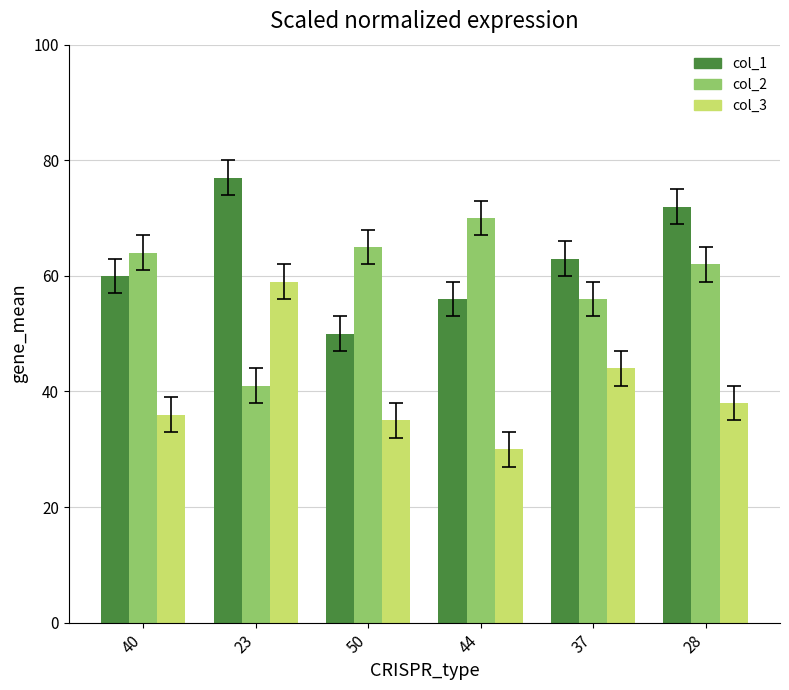

Reading left to right, list all the values displayed in this chart.

col_1: 40=60	23=77	50=50	44=56	37=63	28=72
col_2: 40=64	23=41	50=65	44=70	37=56	28=62
col_3: 40=36	23=59	50=35	44=30	37=44	28=38